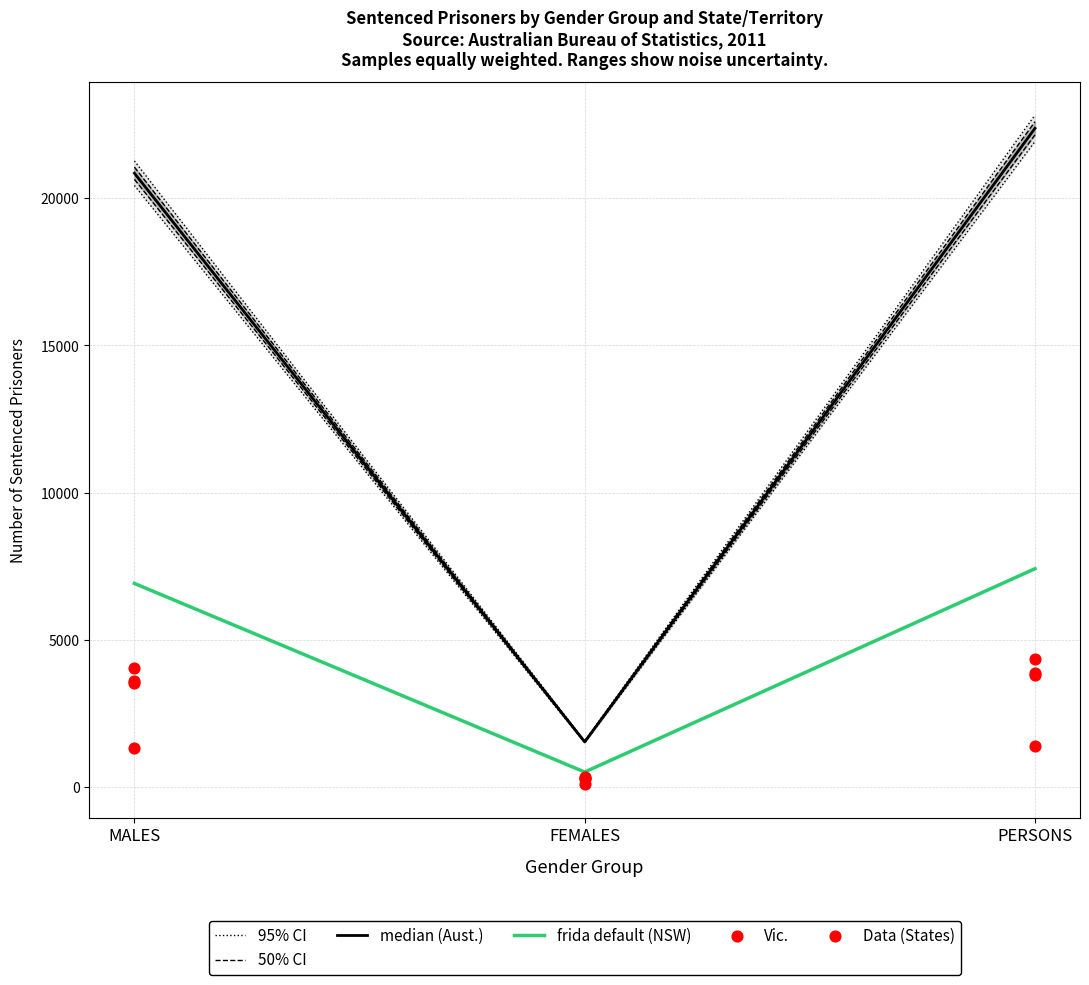

Which series contains the highest Y value?

95% CI